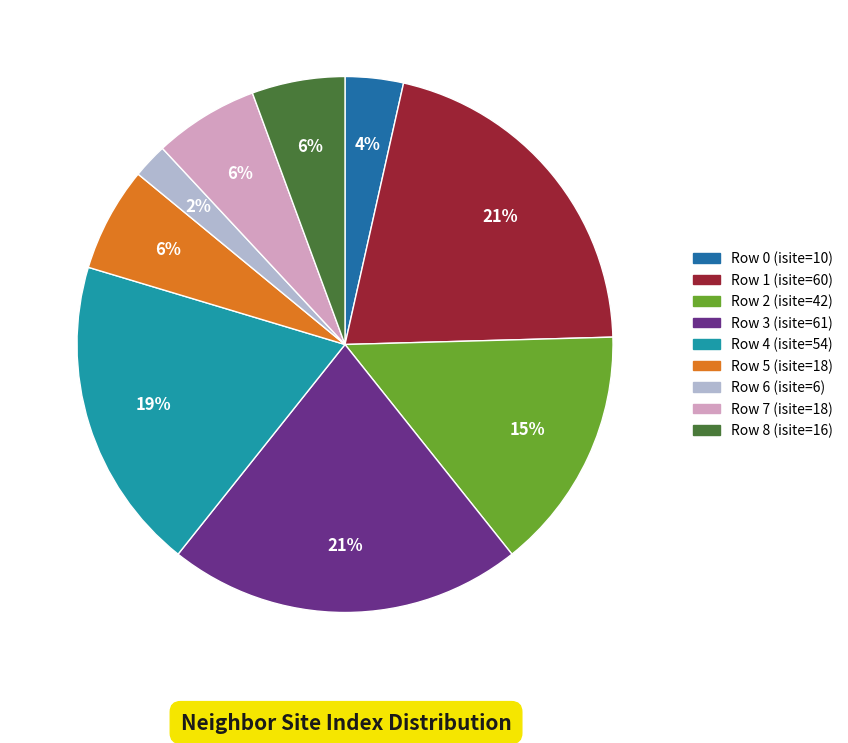

Is there any slice that represents more than half of the pie?

No